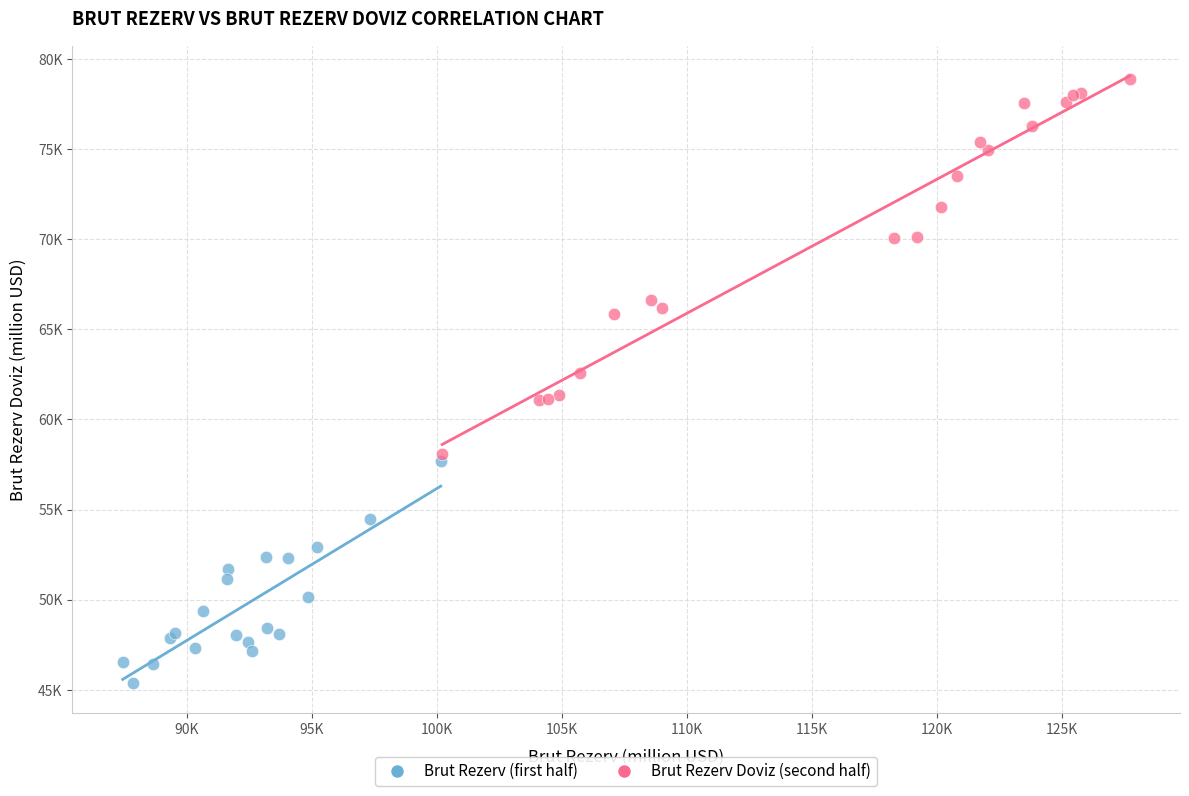

What are all the series names shown in the legend?

Brut Rezerv (first half), Brut Rezerv Doviz (second half)